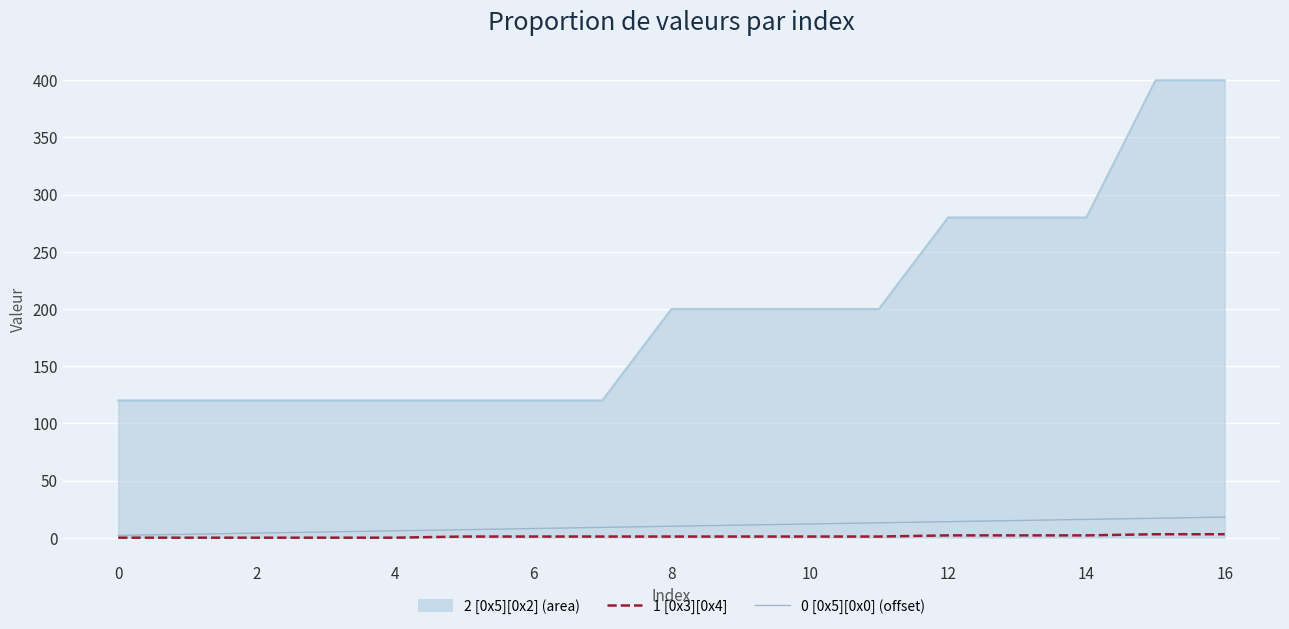

What are all the series names shown in the legend?

2 [0x5][0x2] (area), 1 [0x3][0x4], 0 [0x5][0x0] (offset)